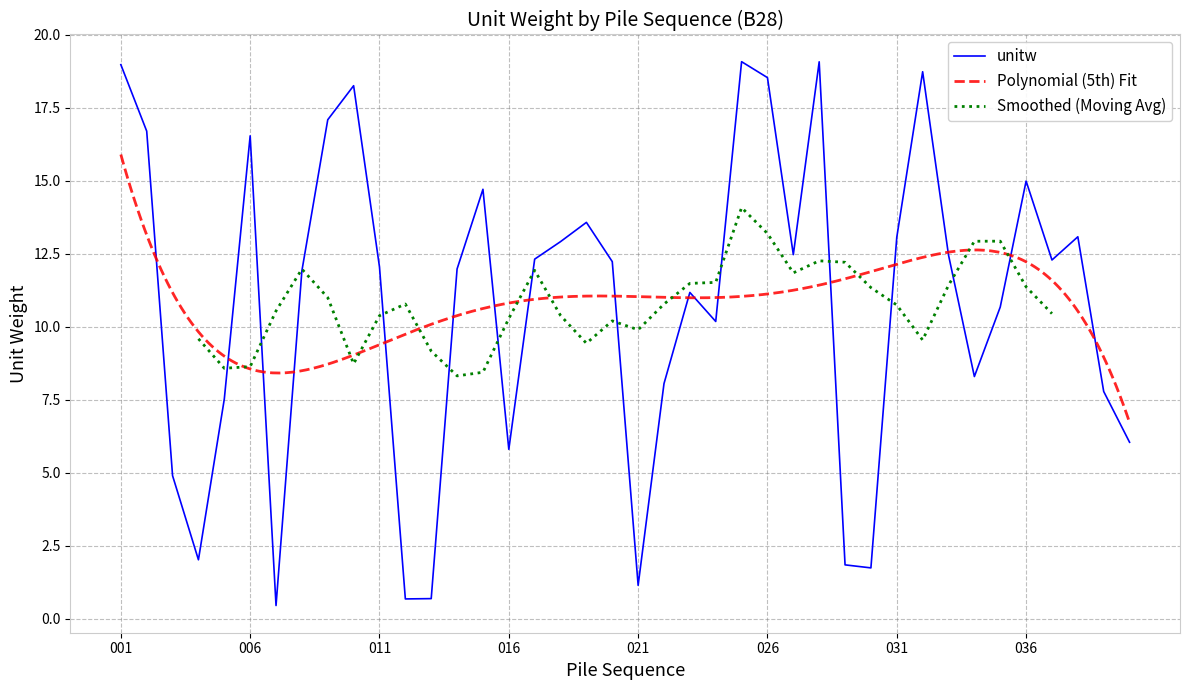

What is the sum of the values at 001 and 030?

20.7